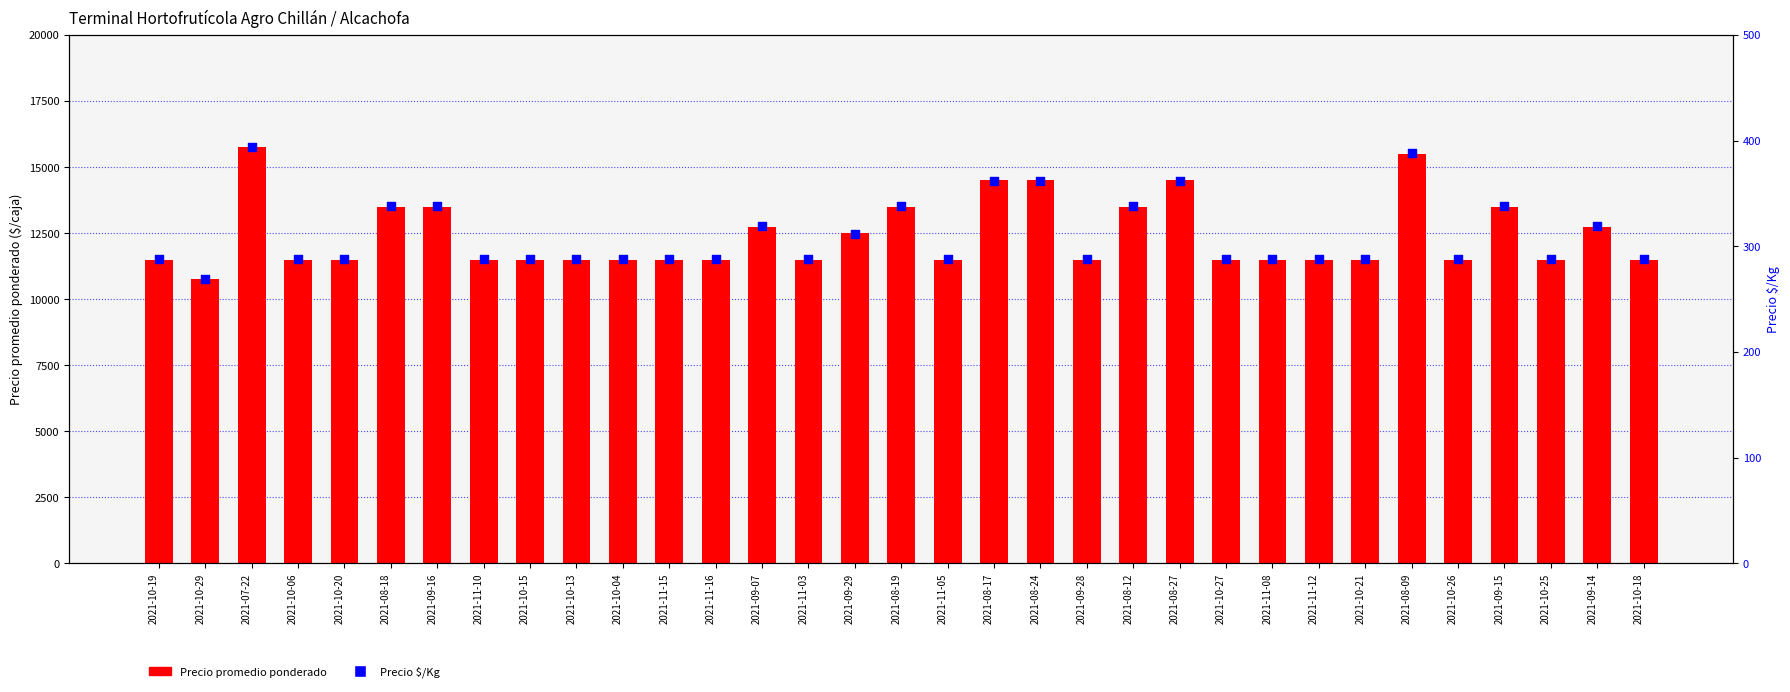

Is the value of Precio $/Kg at 2021-09-15 greater than the value of Precio promedio ponderado at 2021-10-13?

No